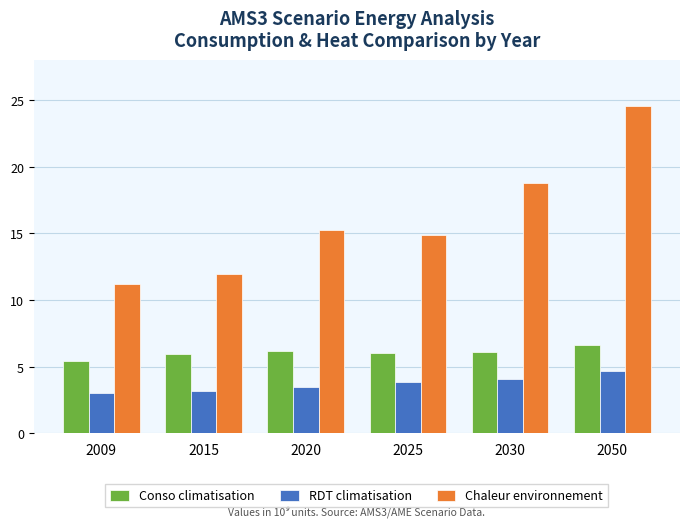

What is the sum of all Chaleur environnement values?

96.5